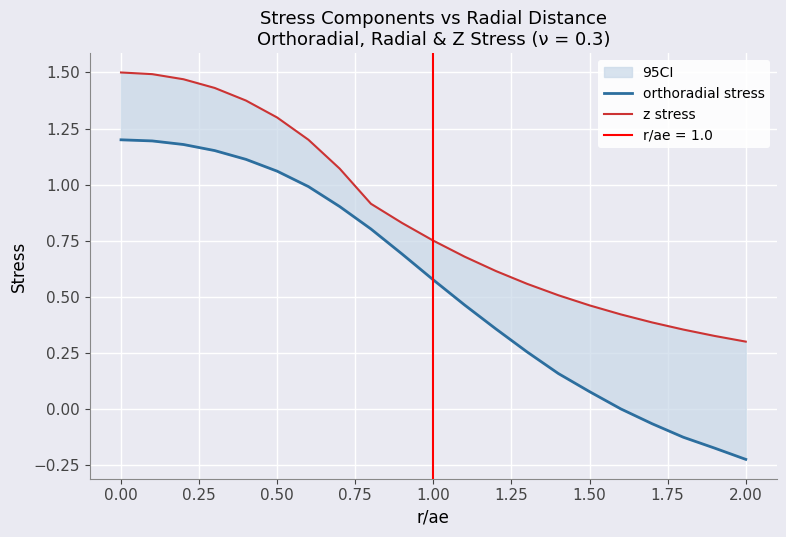

List the series in order of their overall mean, lowest first.

orthoradial stress, z stress